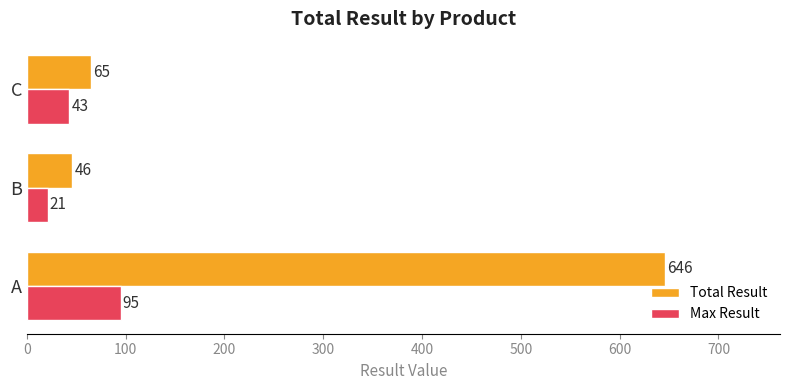

What are all the series names shown in the legend?

Total Result, Max Result